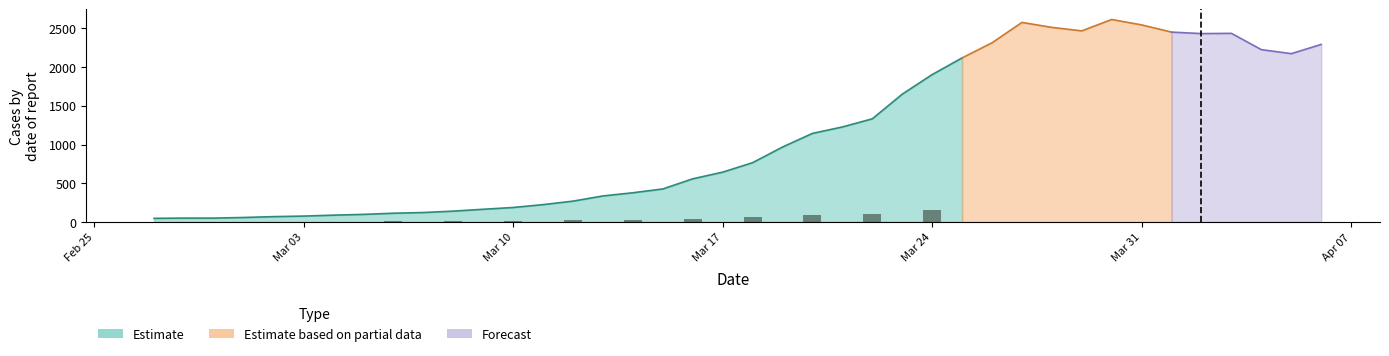

Reading left to right, extract all data points from this chart.

2020-02-27=48	2020-02-28=51	2020-02-29=51	2020-03-01=59	2020-03-02=70	2020-03-03=77	2020-03-04=89	2020-03-05=99	2020-03-06=114	2020-03-07=123	2020-03-08=141	2020-03-09=165	2020-03-10=188	2020-03-11=225	2020-03-12=270	2020-03-13=337	2020-03-14=378	2020-03-15=427	2020-03-16=558	2020-03-17=644	2020-03-18=766	2020-03-19=968	2020-03-20=1144	2020-03-21=1227	2020-03-22=1332	2020-03-23=1650	2020-03-24=1903	2020-03-25=2118	2020-03-26=2313	2020-03-27=2576	2020-03-28=2512	2020-03-29=2467	2020-03-30=2614	2020-03-31=2544	2020-04-01=2451	2020-04-02=2432	2020-04-03=2435	2020-04-04=2225	2020-04-05=2173	2020-04-06=2292